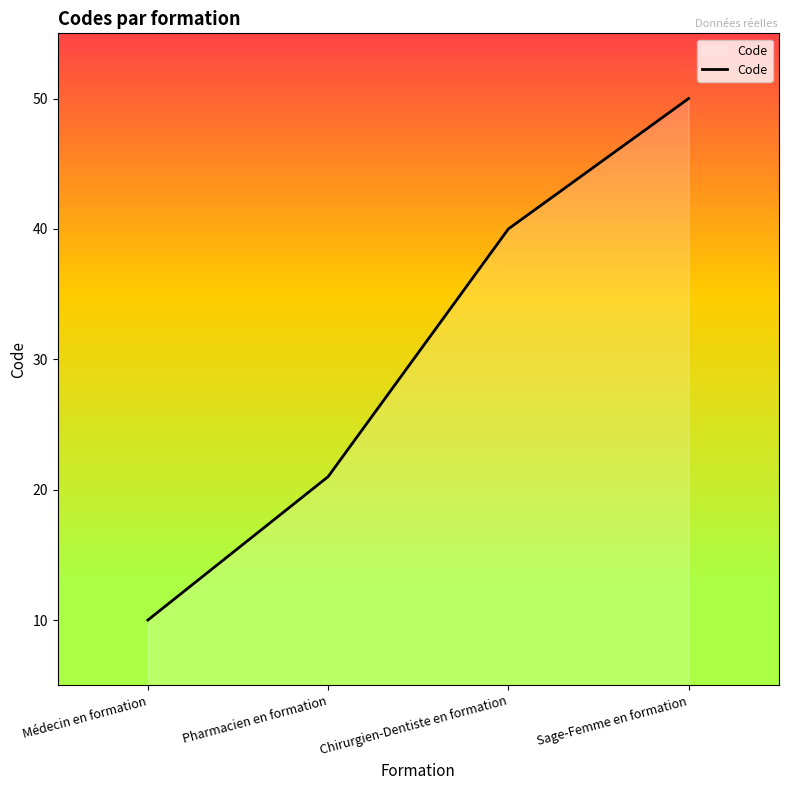

Between Sage-Femme en formation and Chirurgien-Dentiste en formation, which is larger?

Sage-Femme en formation